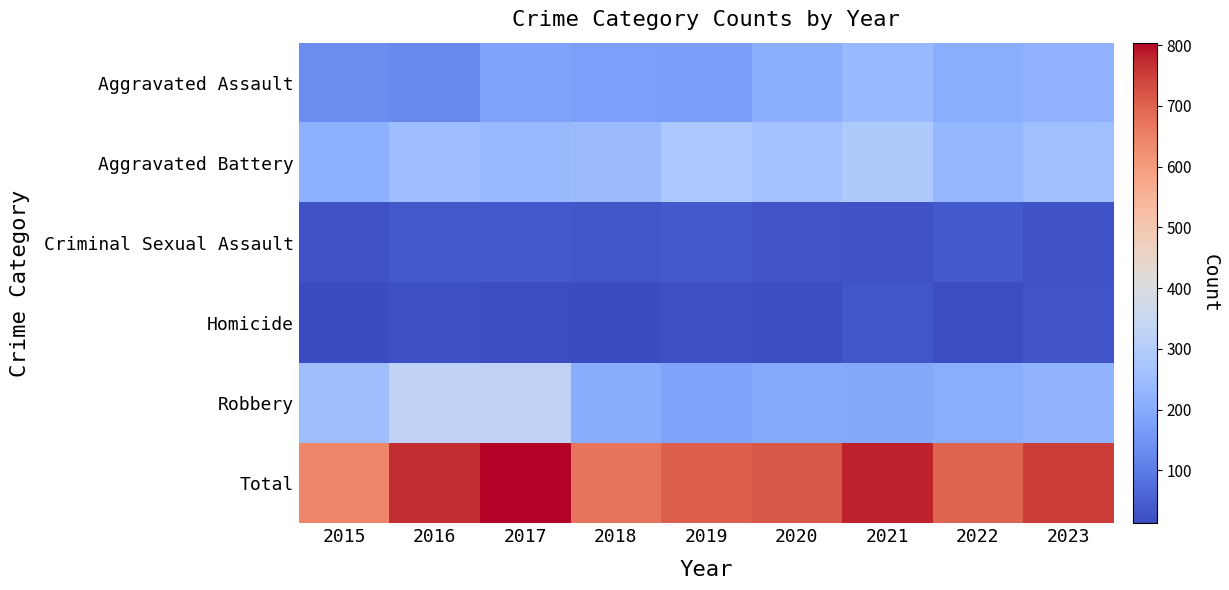

What is the greatest value displayed?

804